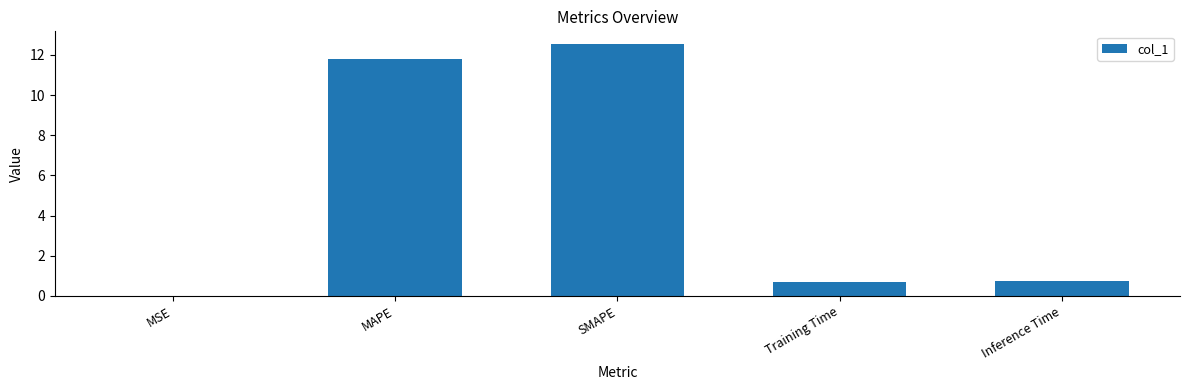

What is the approximate value at MAPE?

11.8